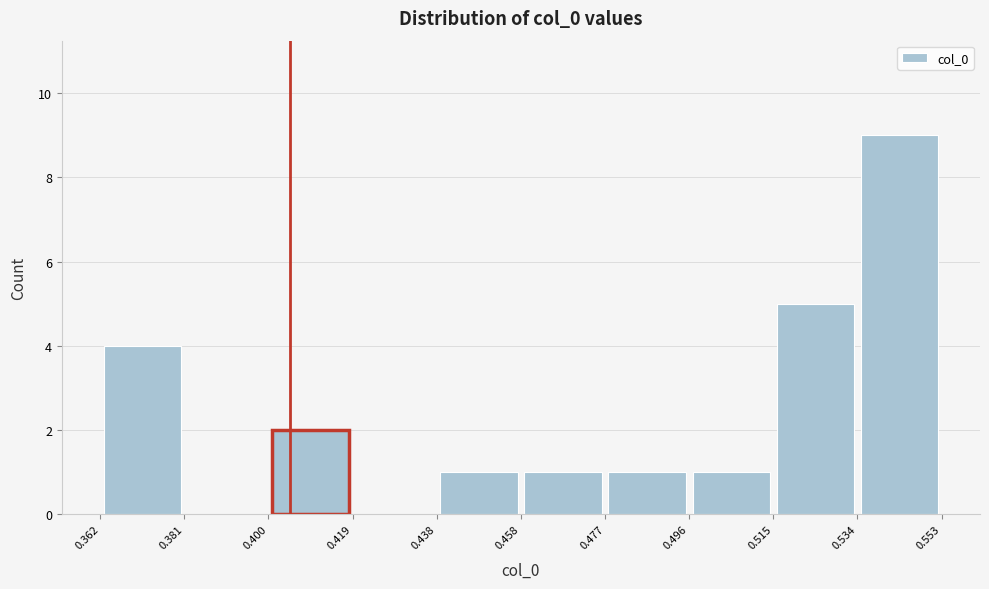

Reading left to right, list every bar in this chart as the range it spans on the x-axis followed by its height. The values are not printed on the chart, so give them approximately, as read against the axis.

0.362 to 0.381: 4
0.381 to 0.400: 0
0.400 to 0.419: 2
0.419 to 0.438: 0
0.438 to 0.458: 1
0.458 to 0.477: 1
0.477 to 0.496: 1
0.496 to 0.515: 1
0.515 to 0.534: 5
0.534 to 0.553: 9